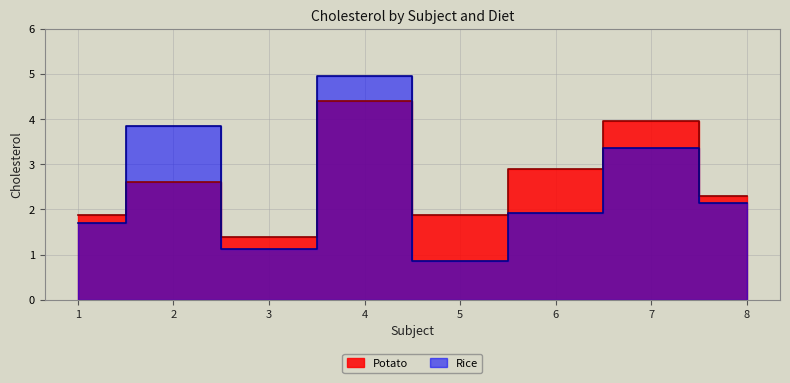

Is it true that Potato equals 4.4 at 4?

True